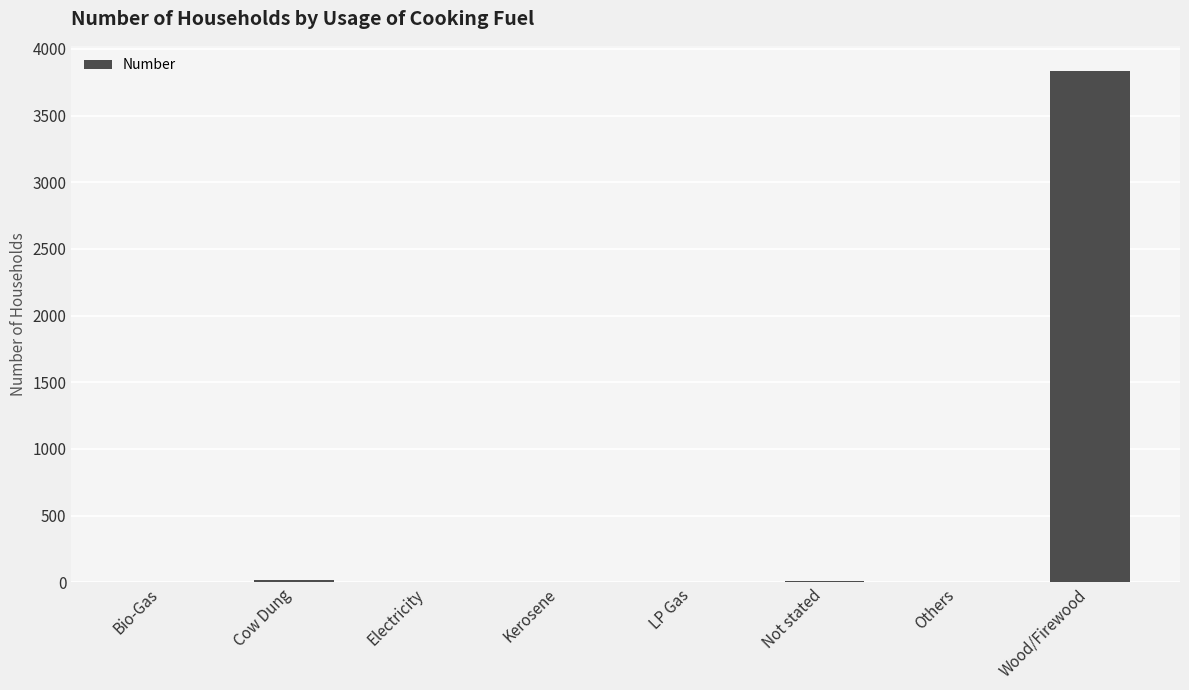

The chart shows a value of 0 at Electricity. True or false?

True